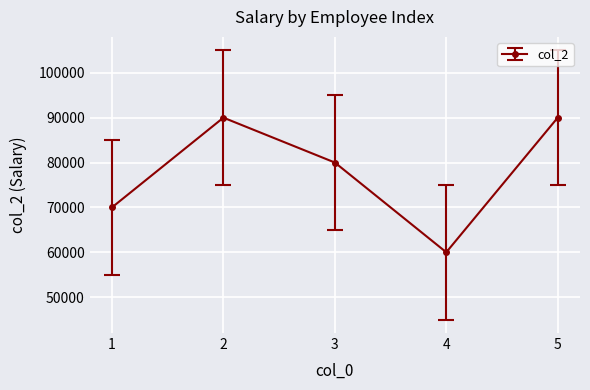

How many interior local valleys (lower than both neighbors) does the data have?

1